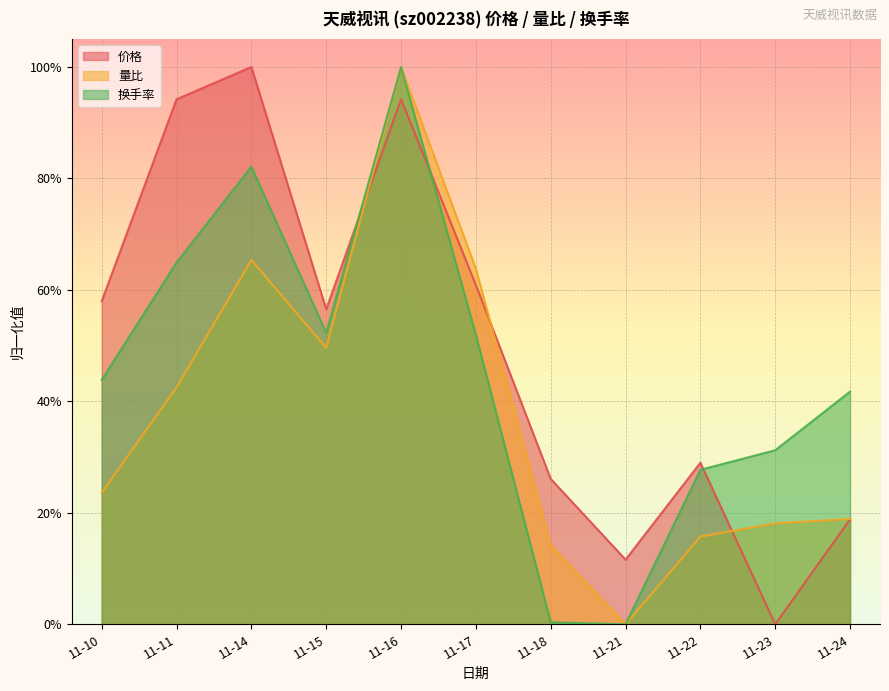

True or false: 量比 has a value of -0.3 at 11-21.

False